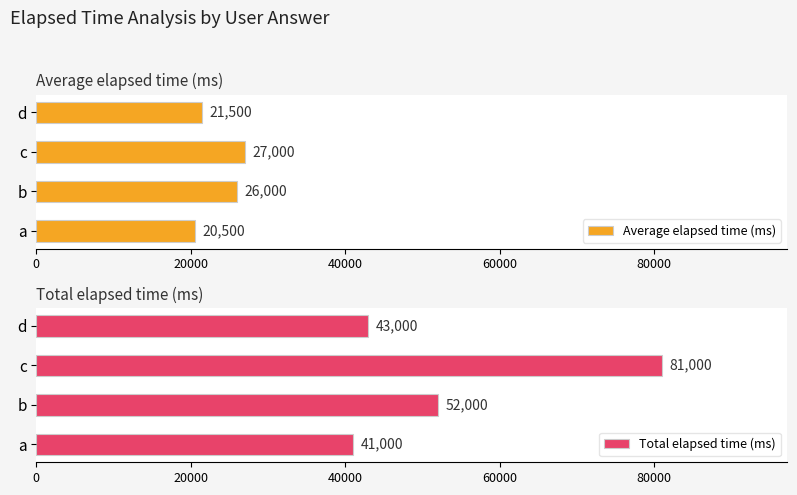

What is the minimum value for Average elapsed time (ms)?

20500